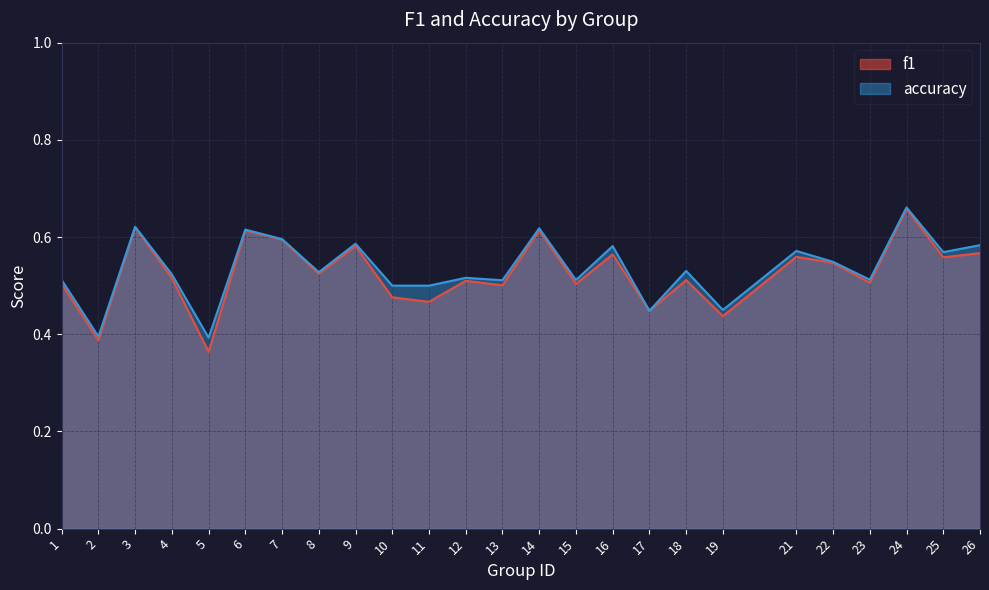

Which category has the lowest value in the f1 series?

5